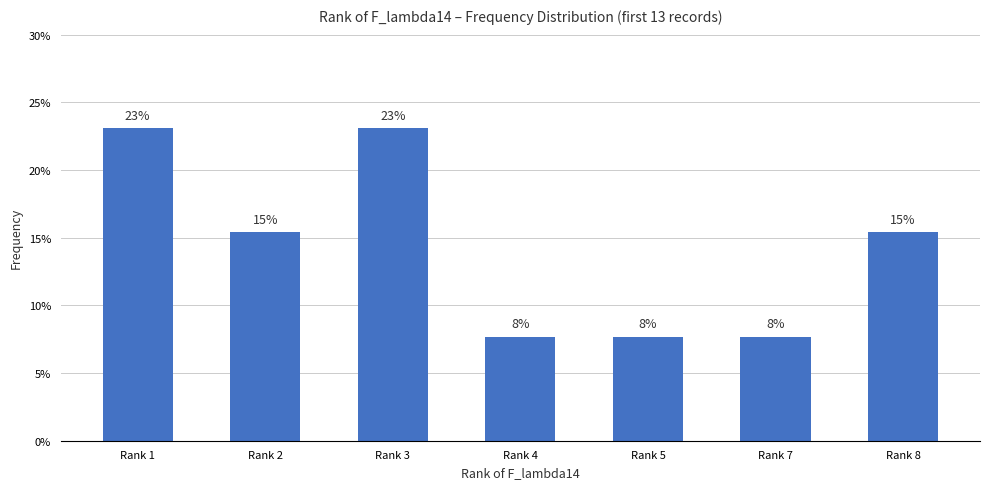

Are the bars horizontal?

No